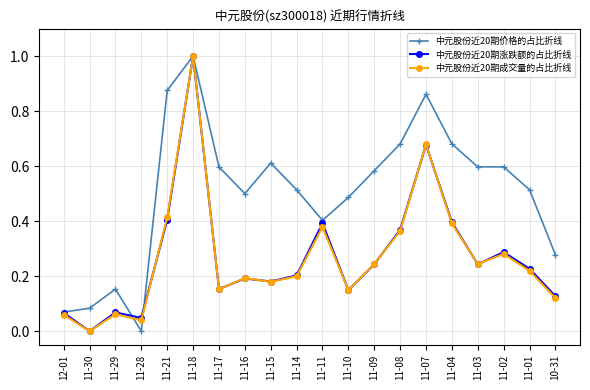

The value of 中元股份近20期价格的占比折线 at 11-17 is 0.4. True or false?

False